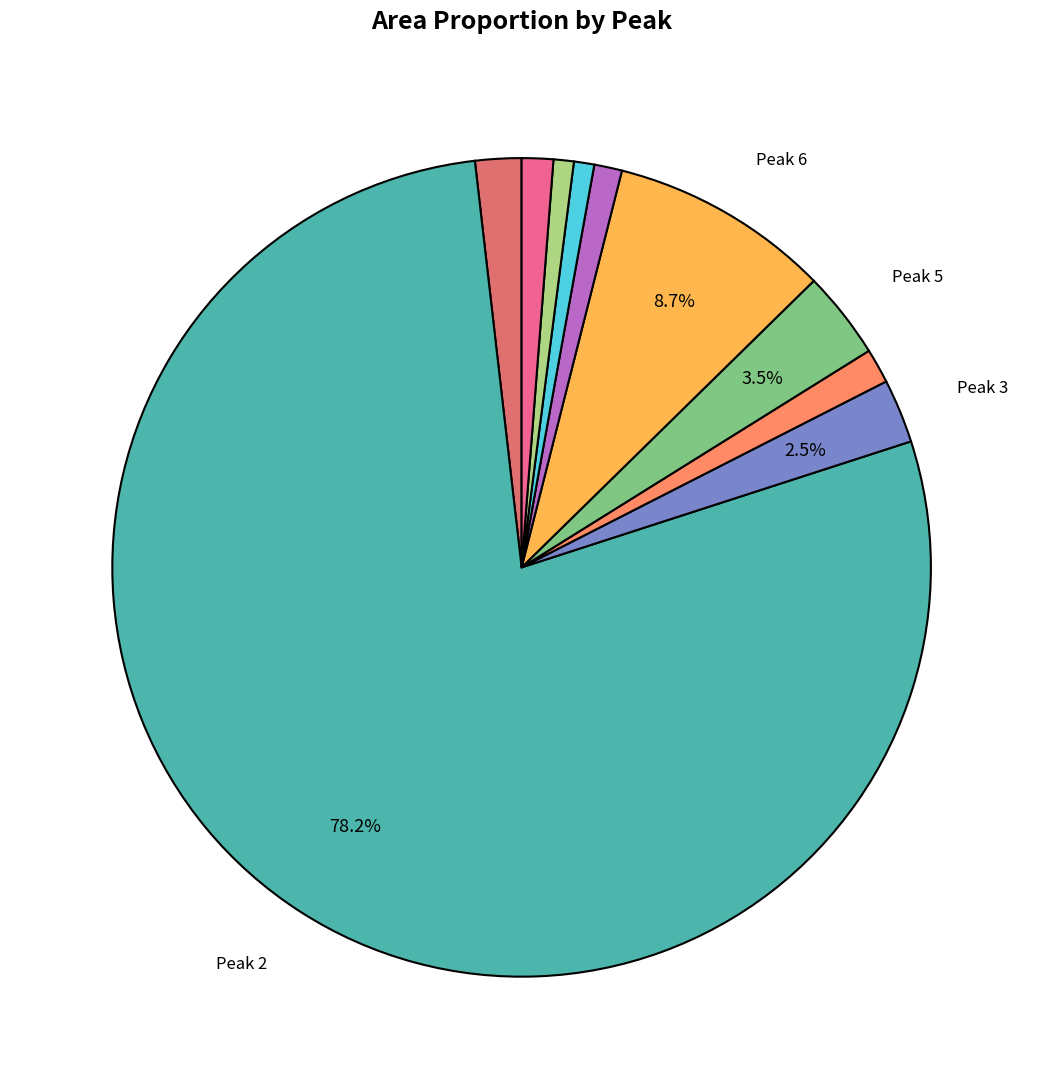

How many slices are in this pie chart?

10